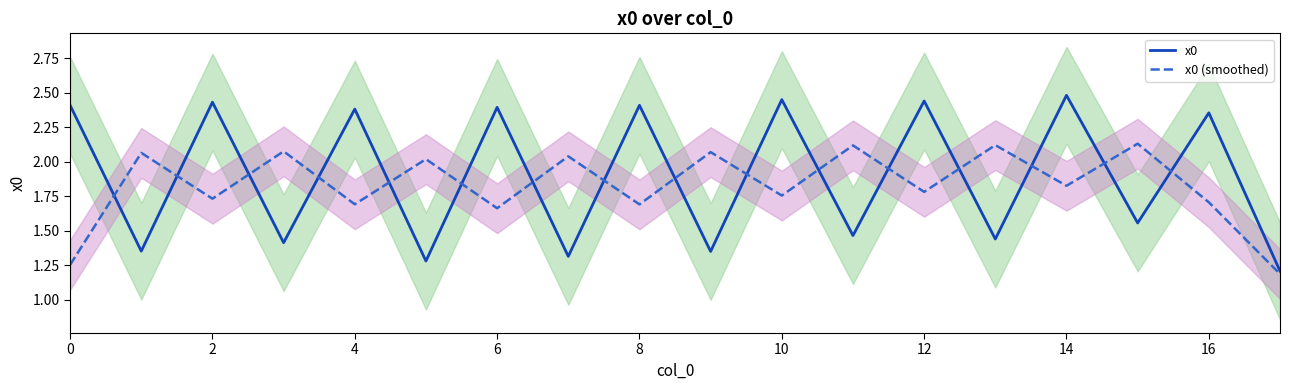

The value of x0 at 8 is 2.4. True or false?

True